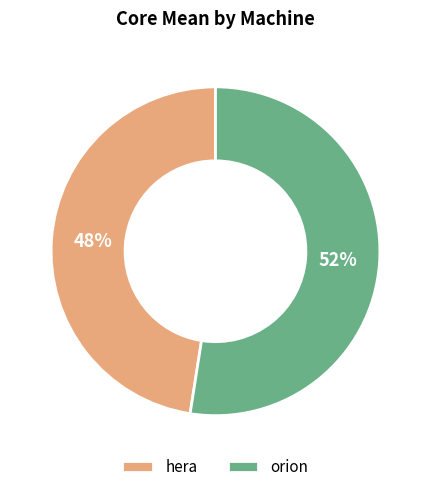

How many segments does this pie chart have?

2